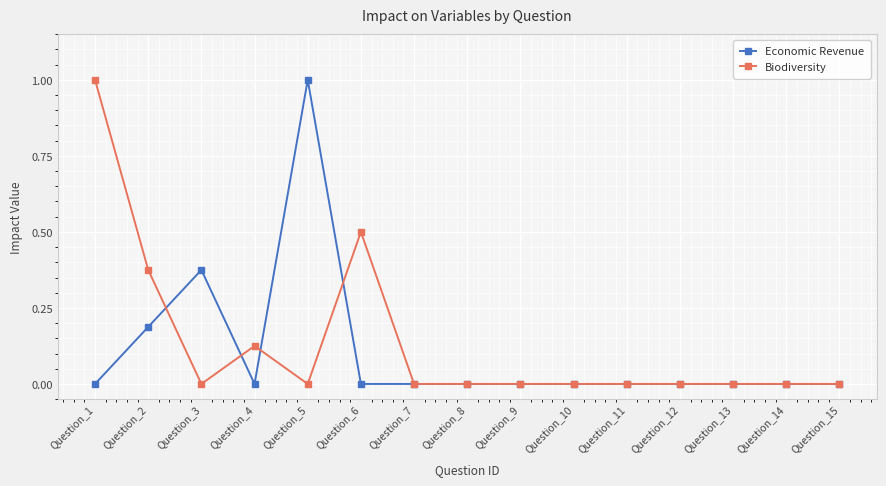

Is this an area chart (filled region under the line)?

No